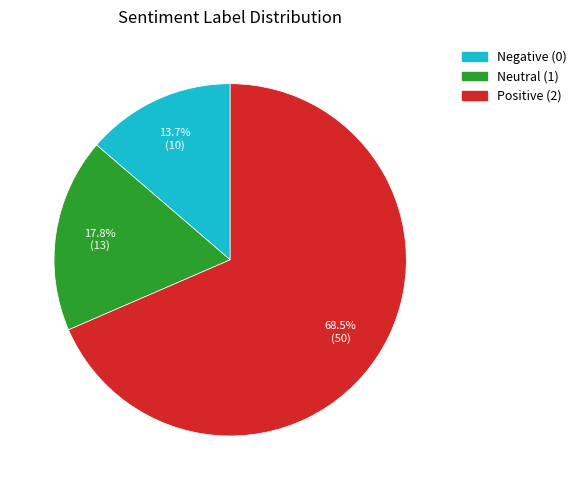

Do Positive (2) and Neutral (1) together represent more than half of the pie?

Yes